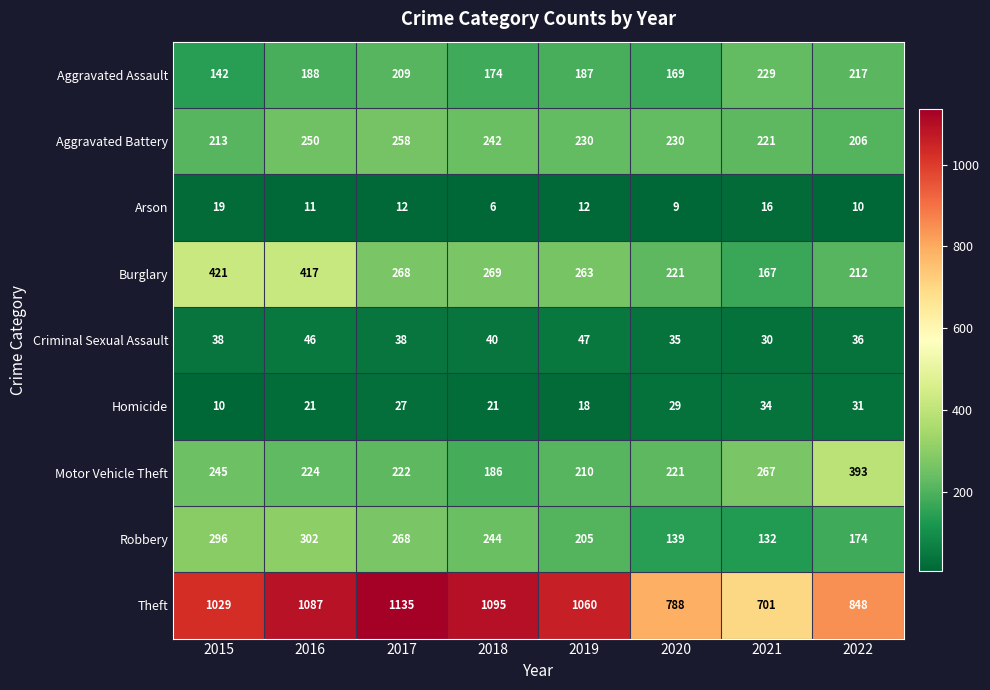

Which category has the lowest value in the Robbery series?

2021